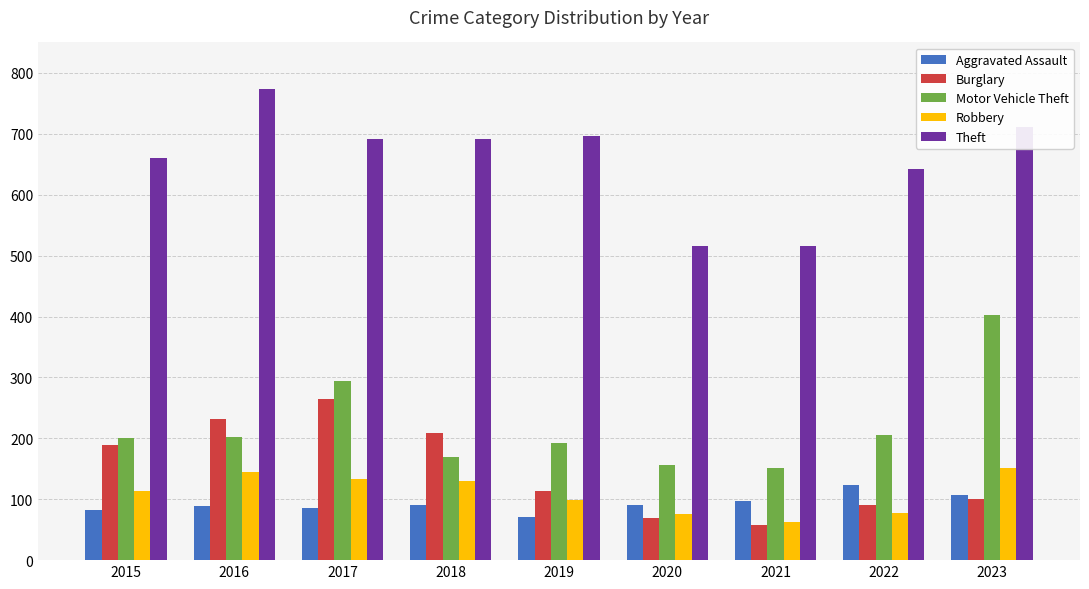

At how many categories does at least one series exceed 683?

5